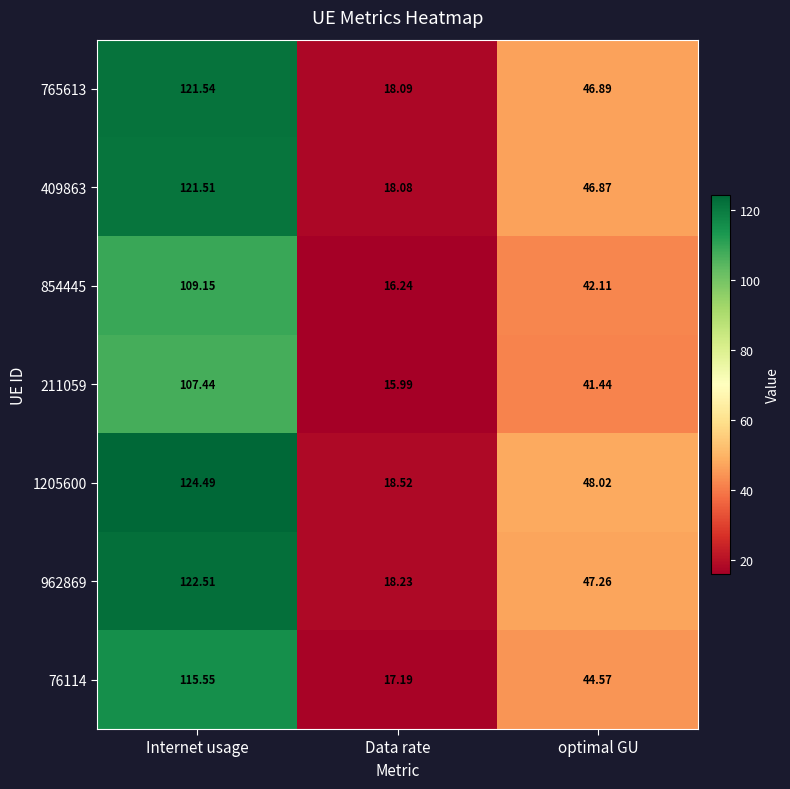

What is the minimum value shown in the chart?

16.0